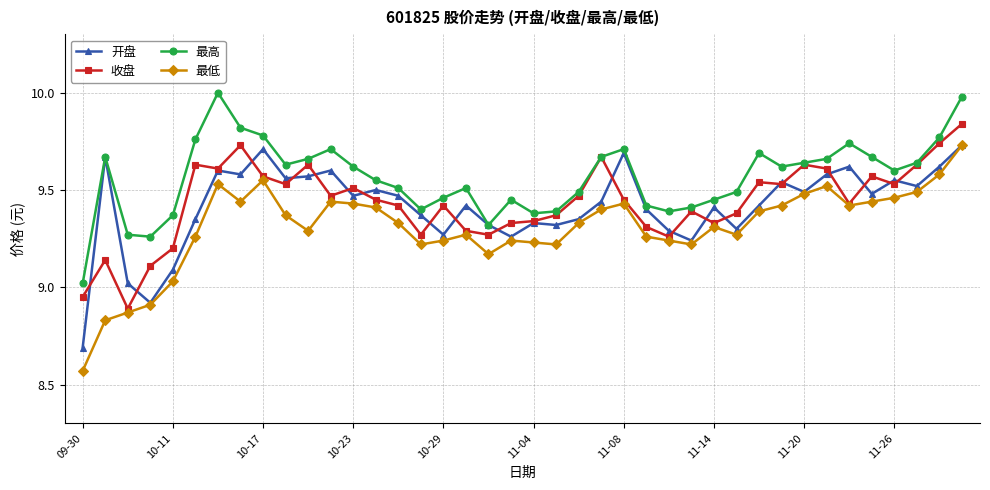

True or false: 开盘 has more than 2 interior local peaks.

True